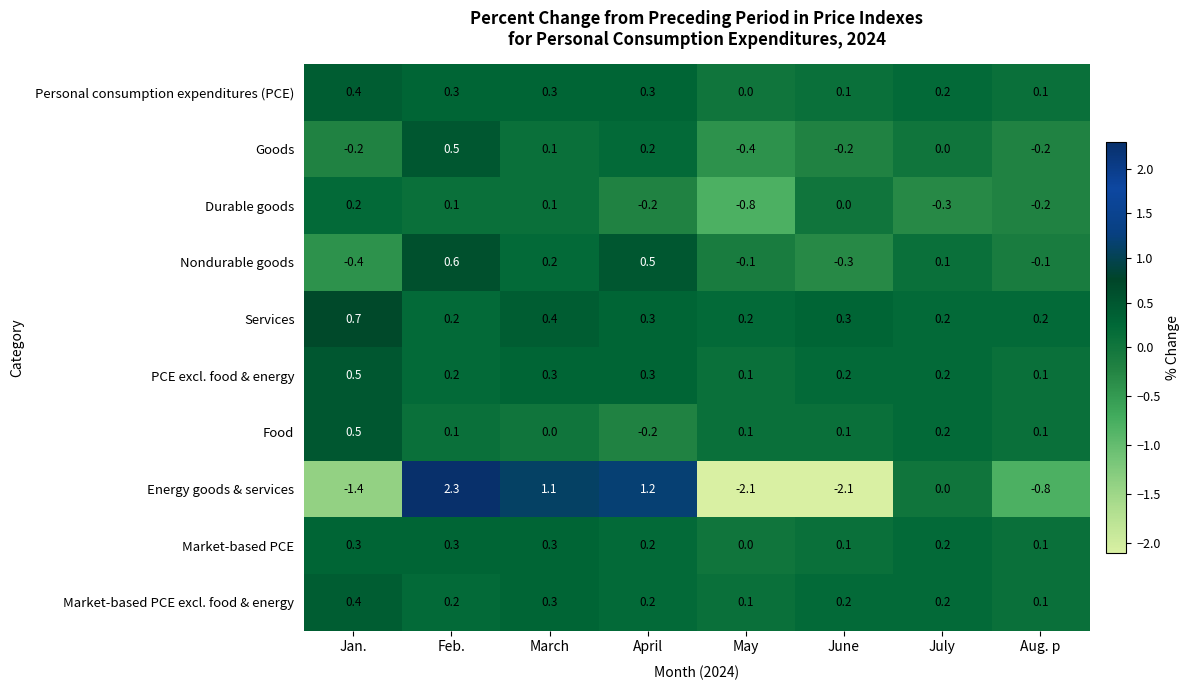

What is the average value of the Services series?

0.3